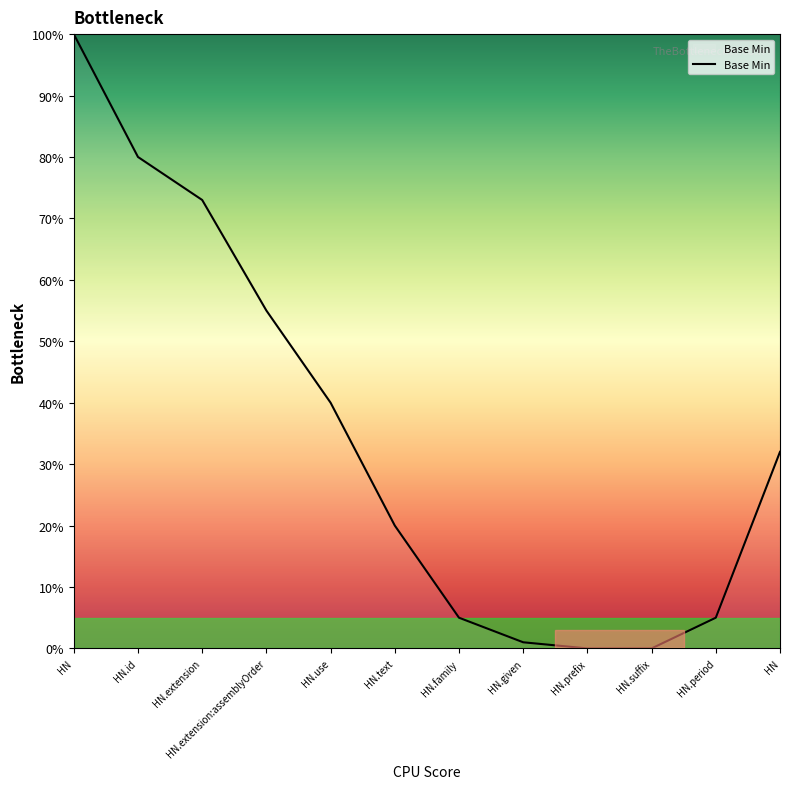

What is the average value?

34